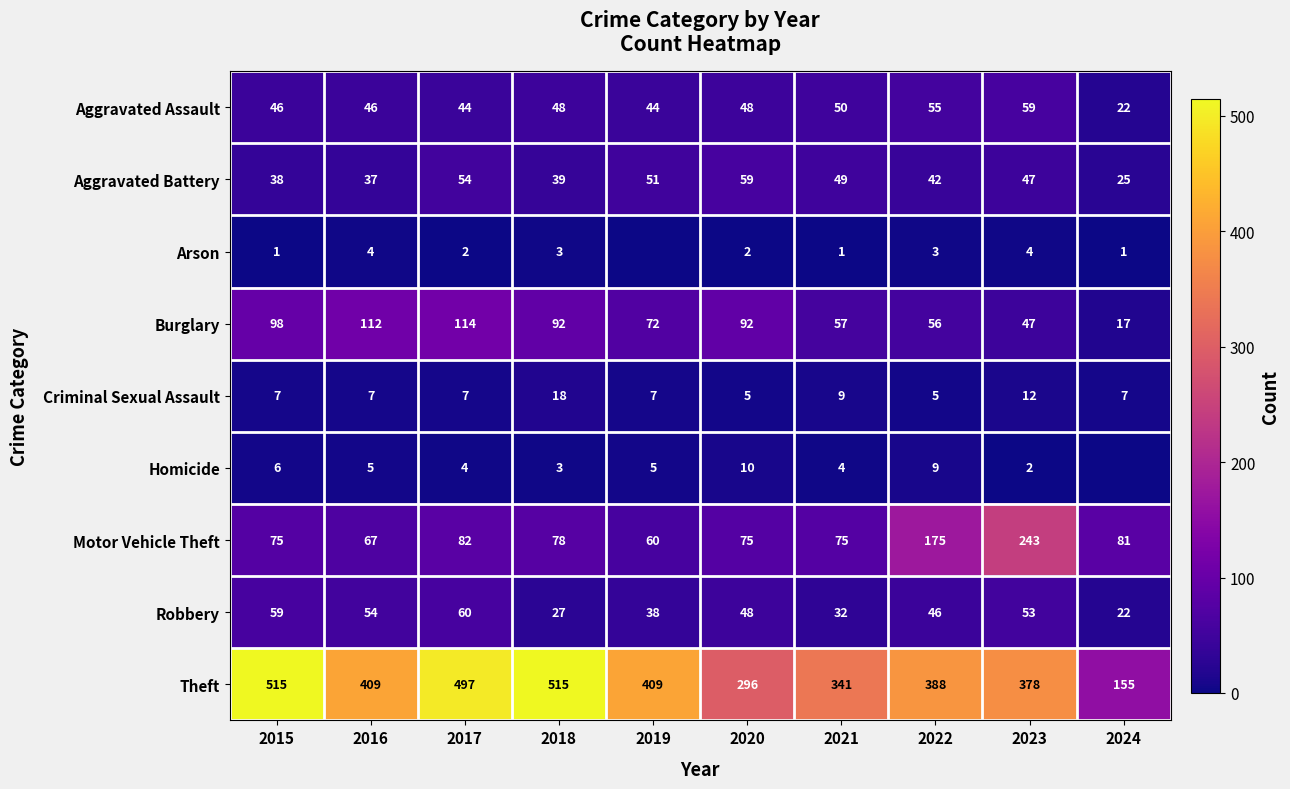

Between 2021 and 2020, which is larger?

2021